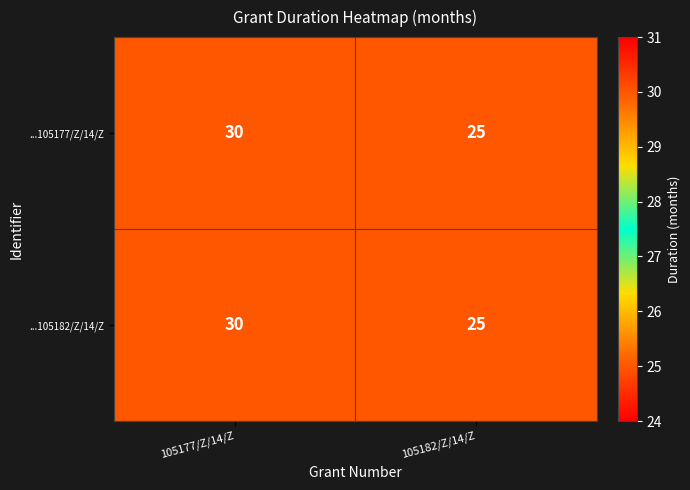

Rank the categories by ...105177/Z/14/Z value from lowest to highest.

105182/Z/14/Z, 105177/Z/14/Z